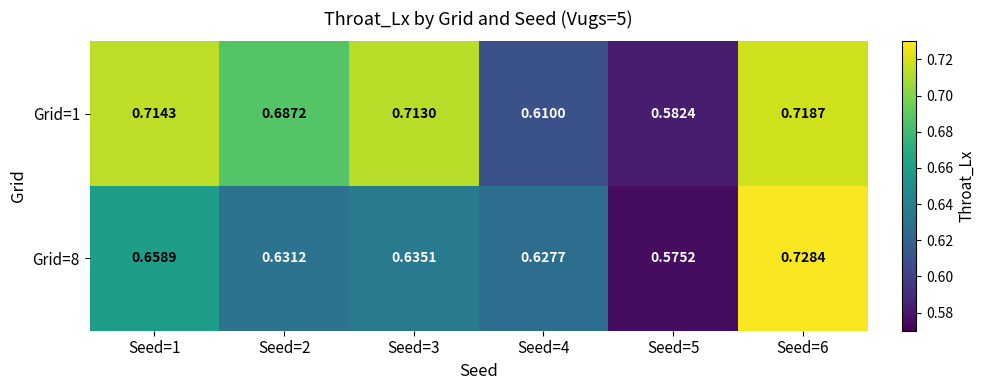

At how many categories does at least one series exceed 0?

6